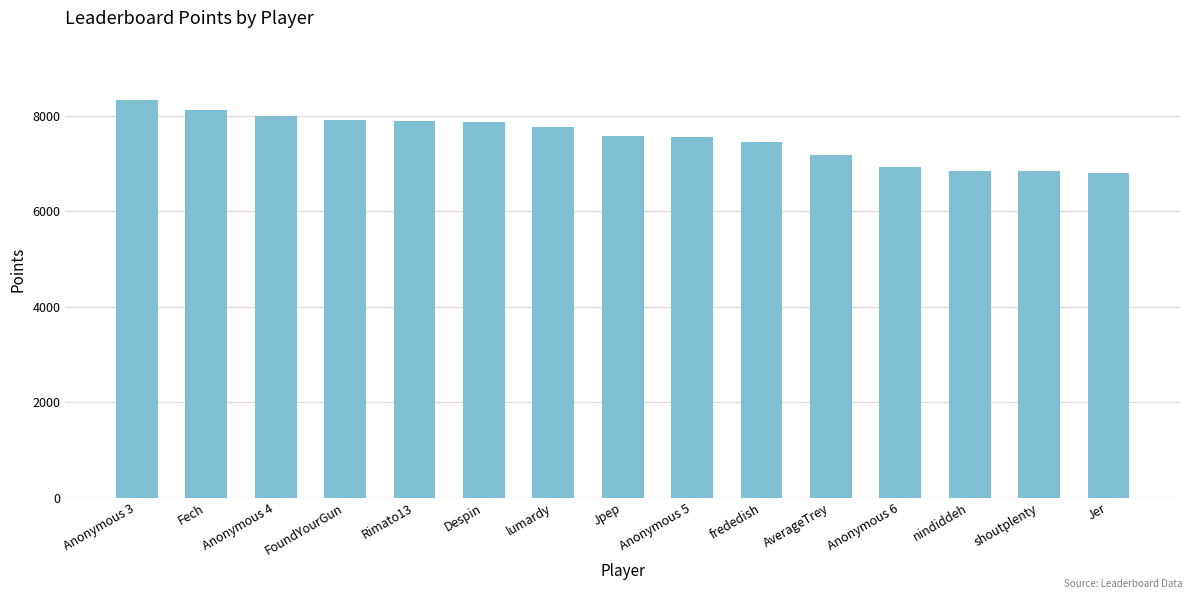

True or false: the data shows 7452 at frededish.

True